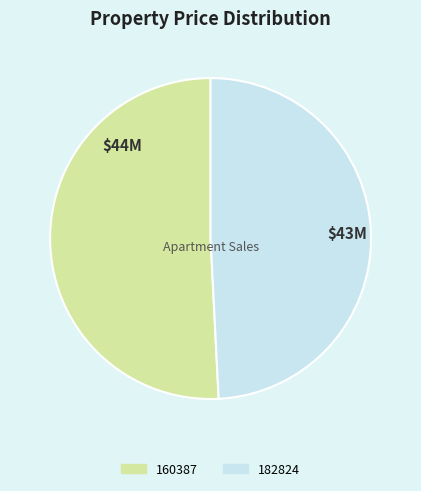

Is it true that 160387 is 40% of the pie?

False